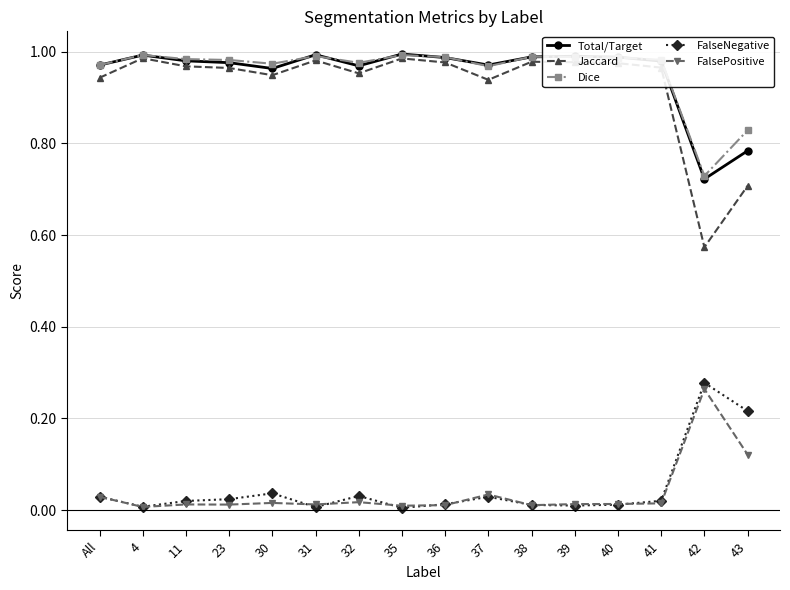

True or false: FalseNegative has more than 2 points higher than both neighbors.

True